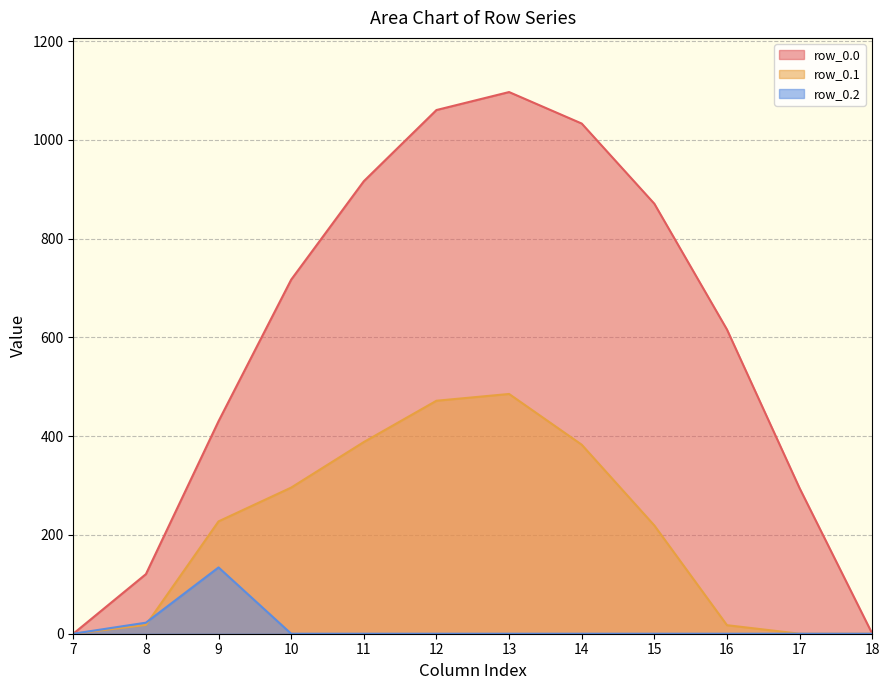

What are all the series names shown in the legend?

row_0.0, row_0.1, row_0.2